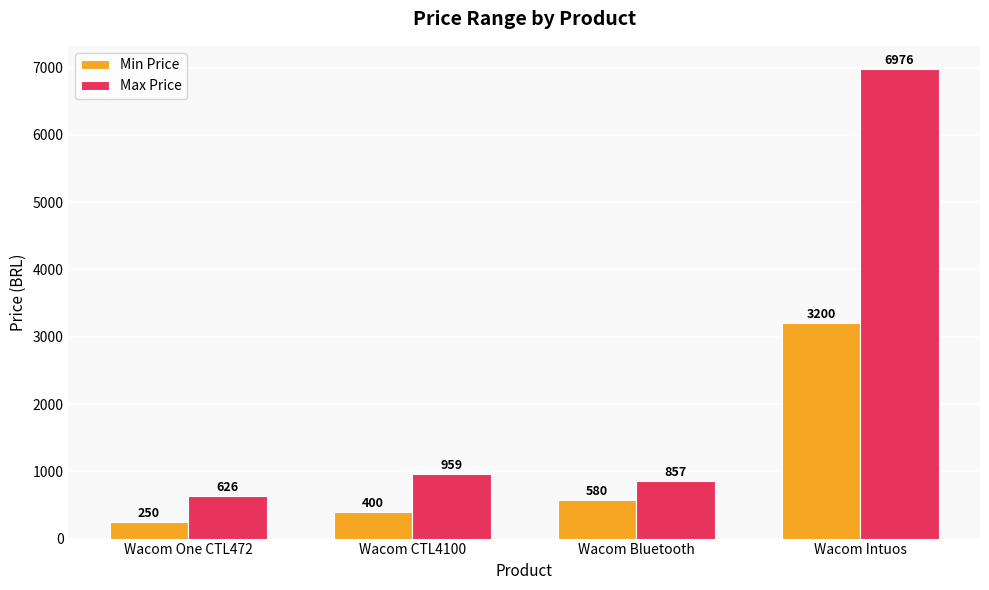

At which label does Min Price reach its peak?

Wacom Intuos